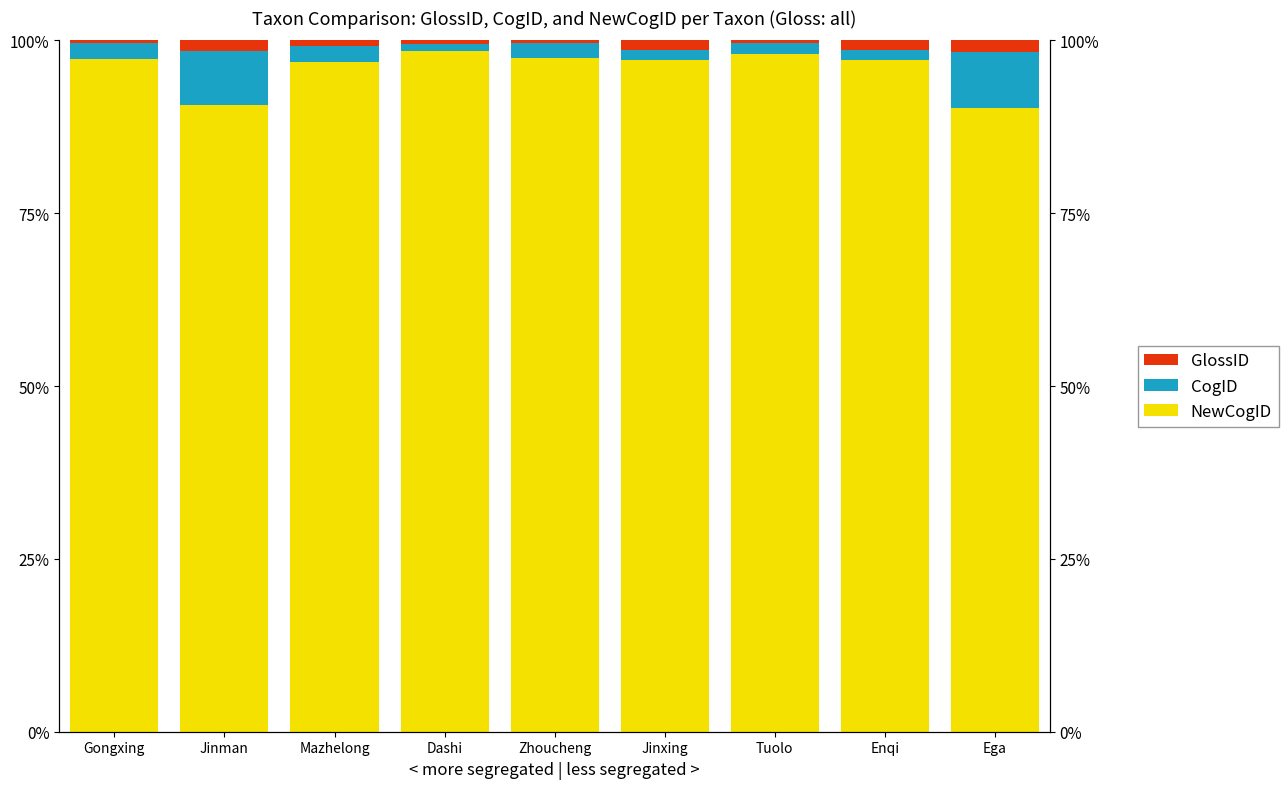

The value of CogID at Gongxing is 0.0. True or false?

False